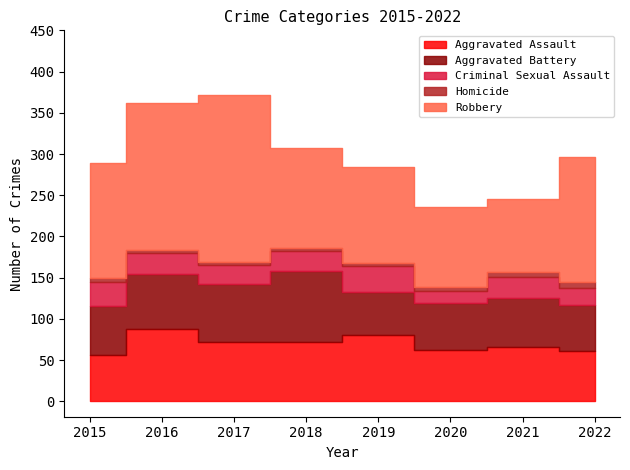

List the series in order of their peak value, highest first.

Robbery, Aggravated Assault, Aggravated Battery, Criminal Sexual Assault, Homicide